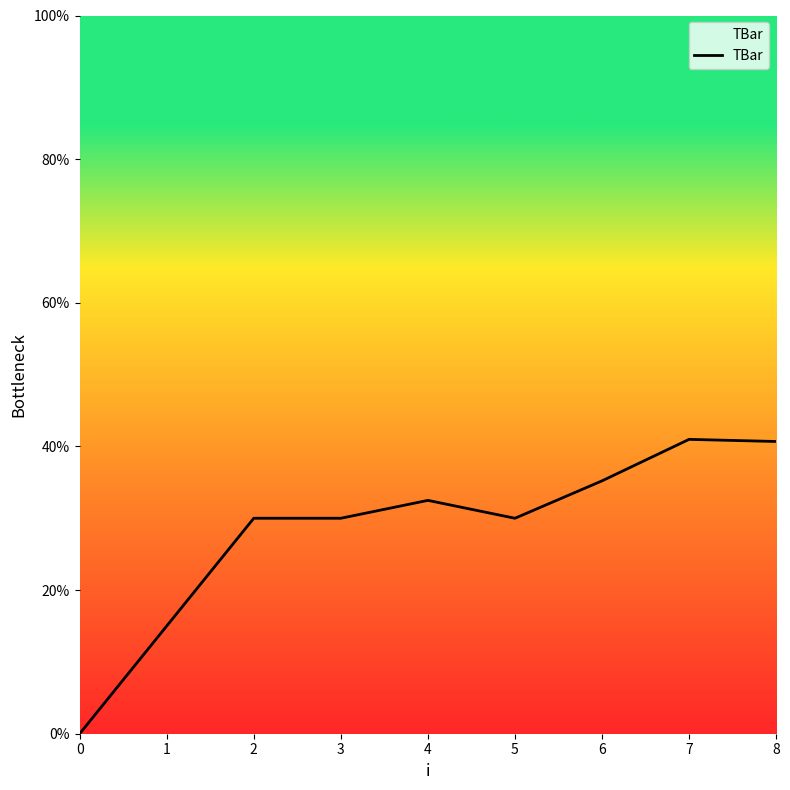

What is the sum of the values at 1 and 3?

45.0